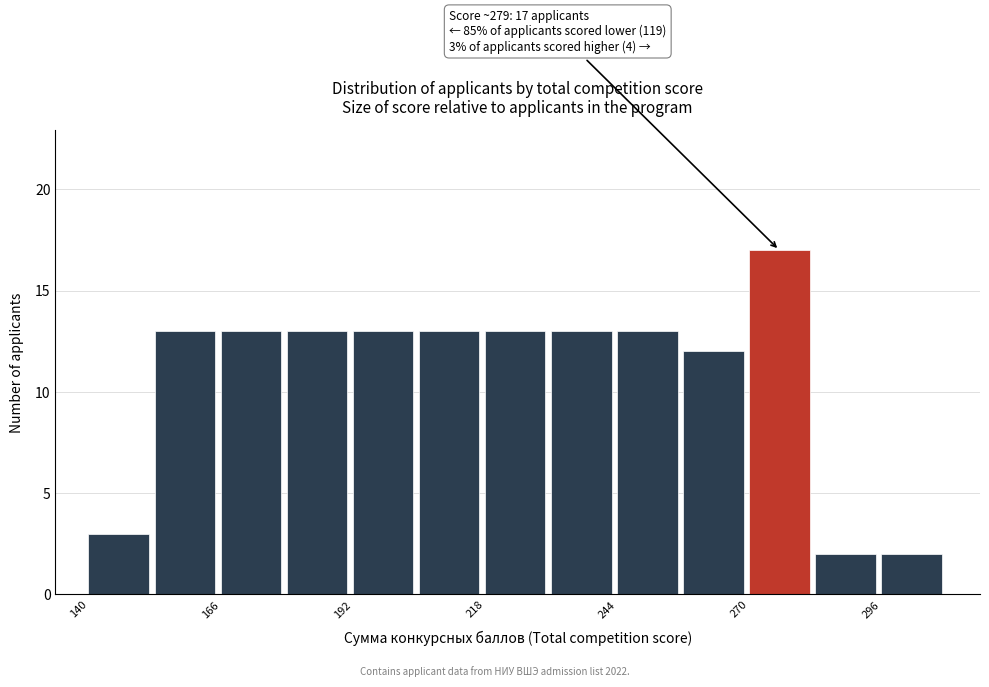

Read against the x-axis, roughly where is the centre of the tallest bar?

275